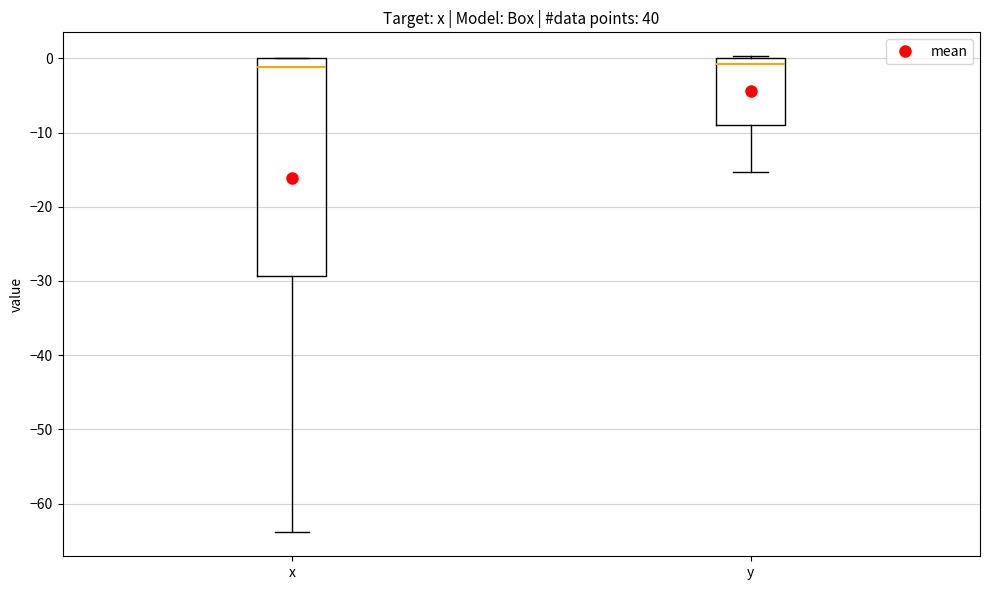

Reading left to right, transcribe this box plot: for each box, give where its median line is, the range the box spans, and where its two whiskers end, as read against the y-axis. The values are not printed on the chart, so give them approximately, as read against the axis.

x: median -1, box -29 to 0, whiskers -64 to 0
y: median -1, box -9 to 0, whiskers -15 to 0